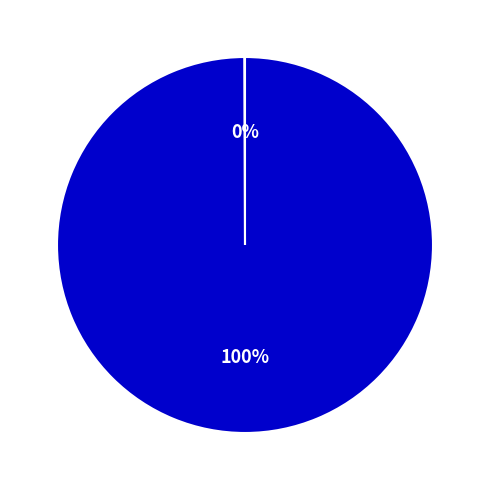

What is the largest slice in the pie chart?

MAPE